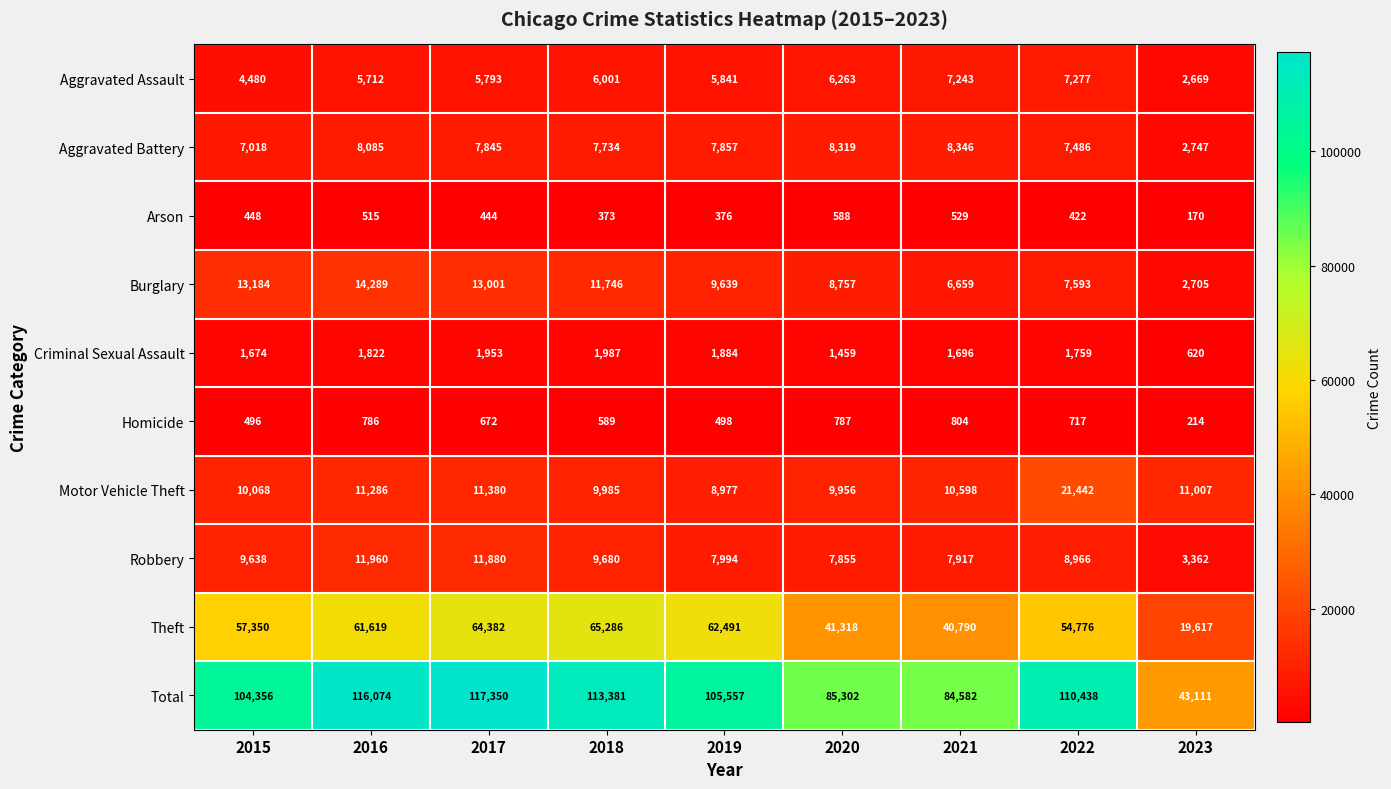

What is the maximum value shown in the chart?

117350